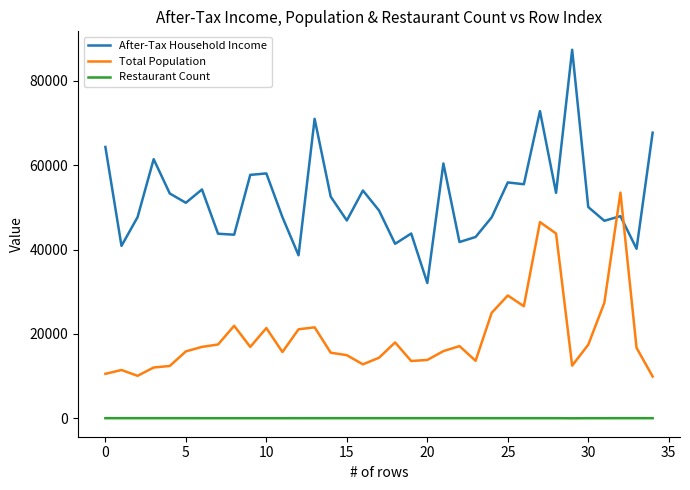

How many lines are shown in the chart?

3